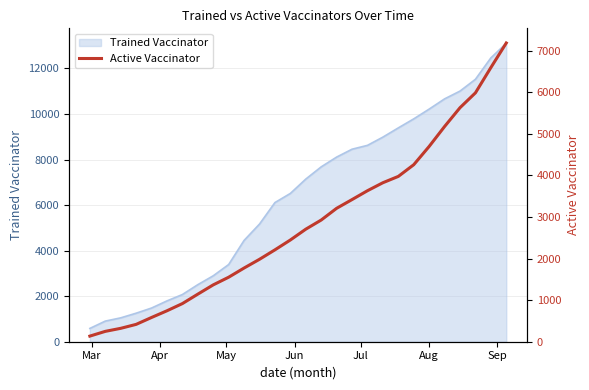

How many lines are shown in the chart?

1